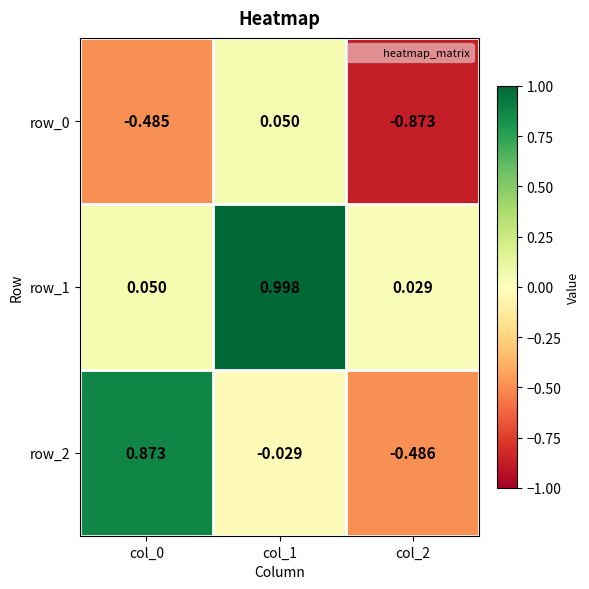

Is the value of row_2 at col_1 greater than the value of row_1 at col_2?

No